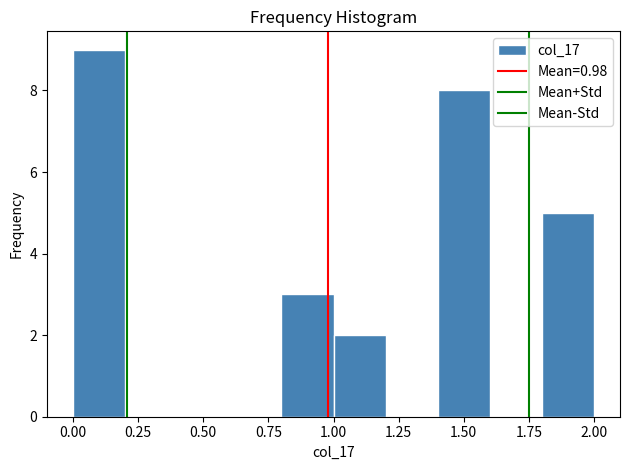

Reading left to right, transcribe this chart: for each bar, give the range it covers on the x-axis and its height. The values are not printed on the chart, so give them approximately, as read against the axis.

0.0 to 0.2: 9
0.2 to 0.4: 0
0.4 to 0.6: 0
0.6 to 0.8: 0
0.8 to 1.0: 3
1.0 to 1.2: 2
1.2 to 1.4: 0
1.4 to 1.6: 8
1.6 to 1.8: 0
1.8 to 2.0: 5